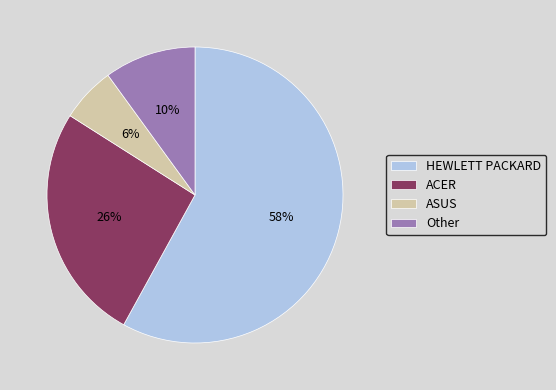

Which category has the smallest portion of the pie?

ASUS